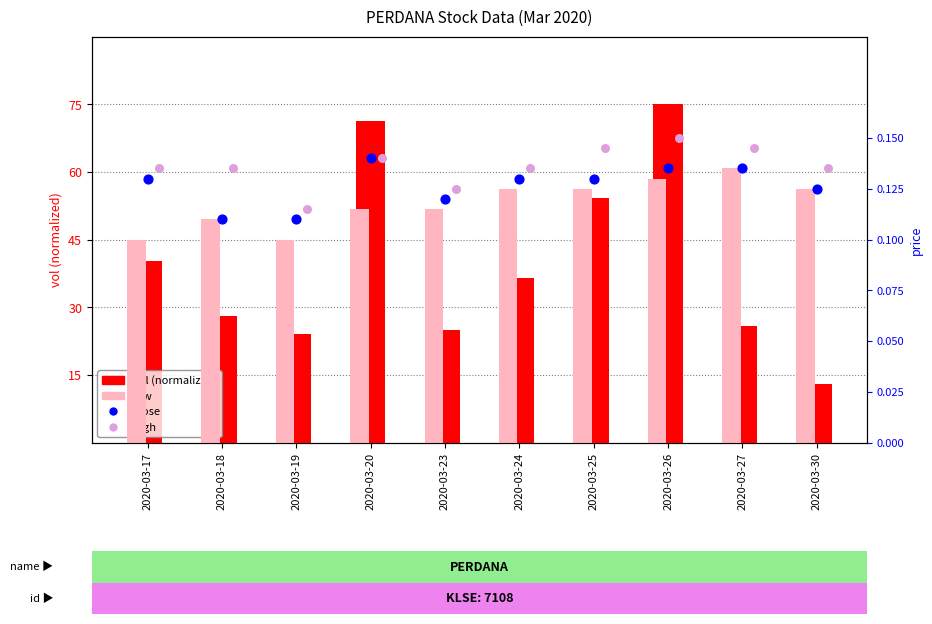

At which category is the sum across all series the highest?

2020-03-26